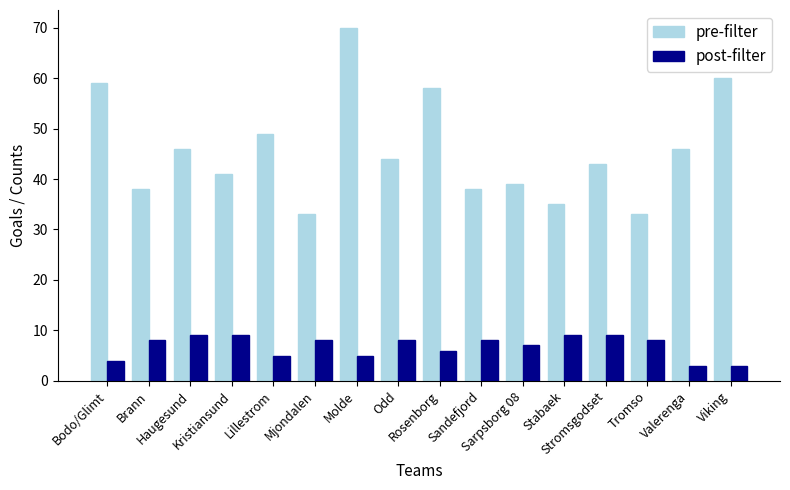

Which series has the largest range (max minus min)?

pre-filter